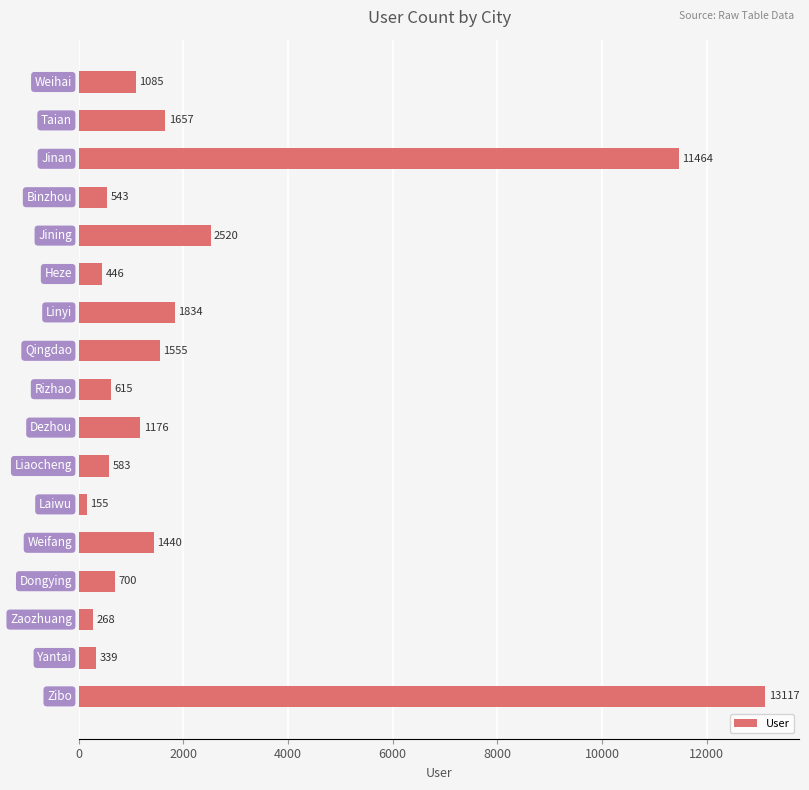

What is the value of the 12th bar from the top?

155